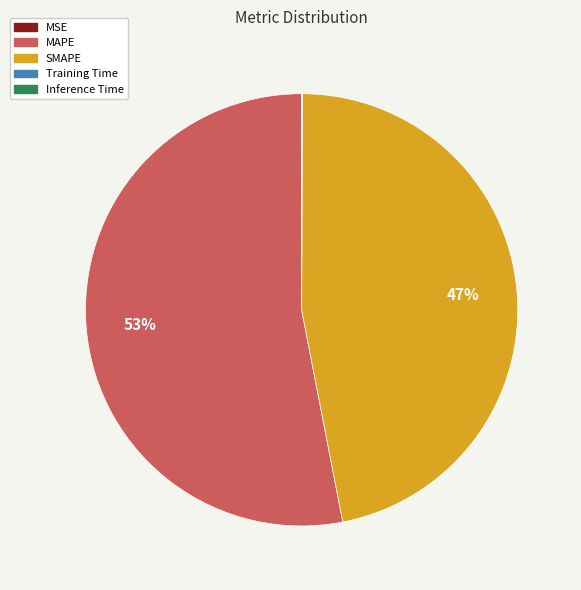

To the nearest percent, what is the combined percentage of MAPE and SMAPE?

100%